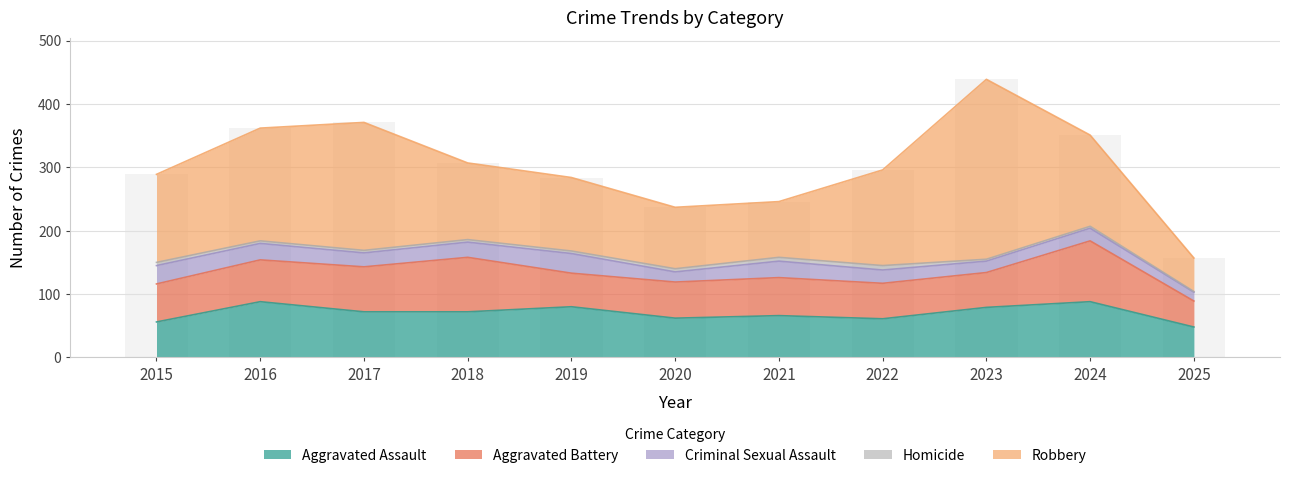

Which category has the lowest value in the Aggravated Battery series?

2025